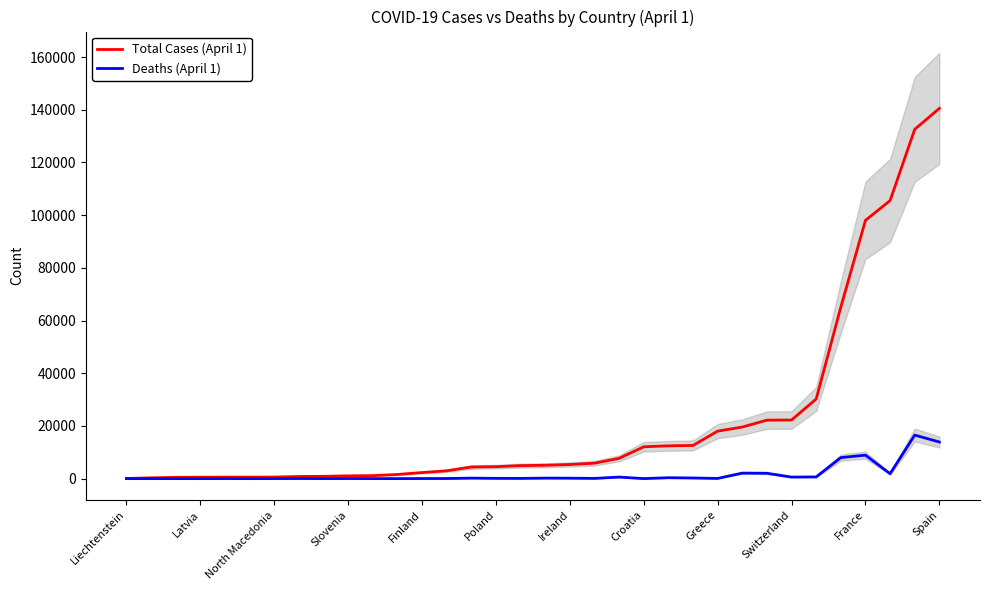

Which series changed the most between 12 and 29?

Total Cases (April 1)